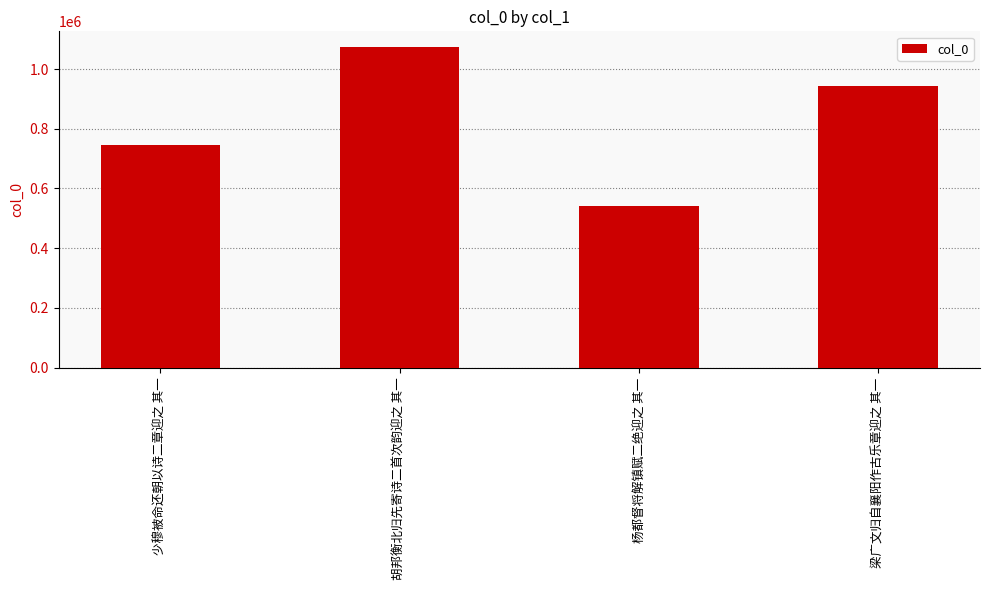

Does the chart contain stacked bars?

No